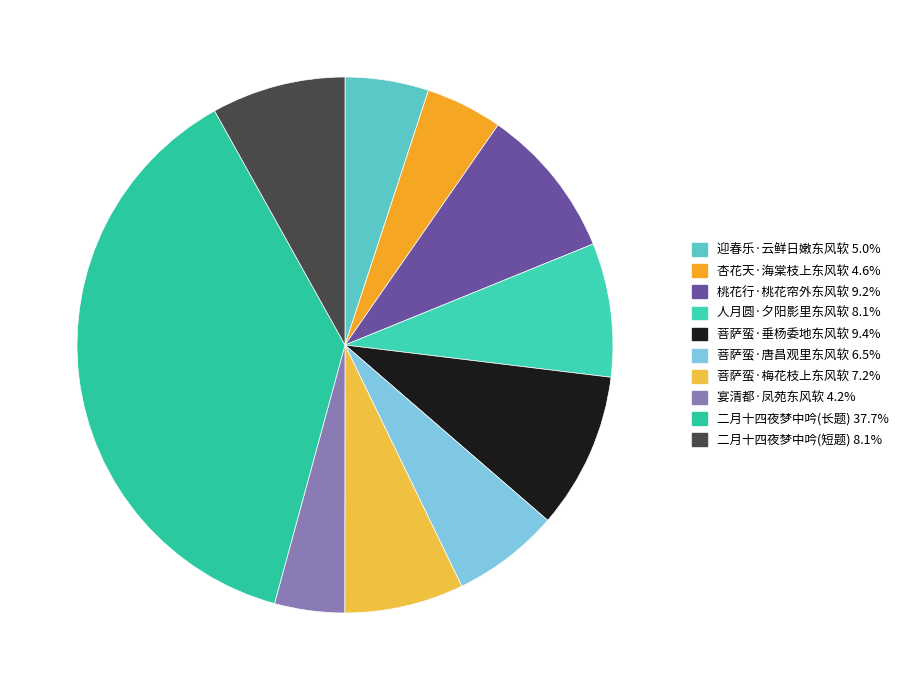

How many segments does this pie chart have?

10